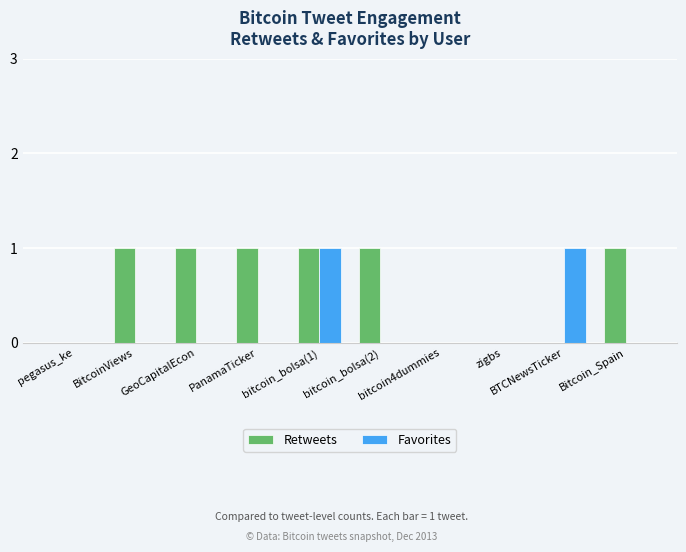

Is it true that Favorites equals 1 at BTCNewsTicker?

True